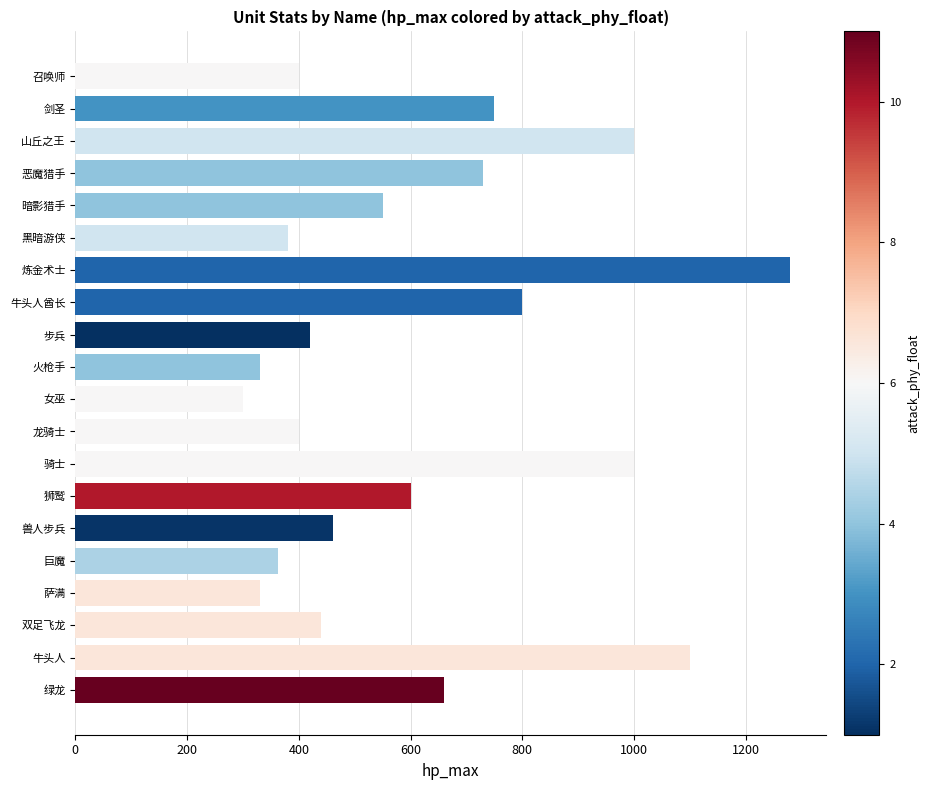

Which category has the highest value across all series?

炼金术士